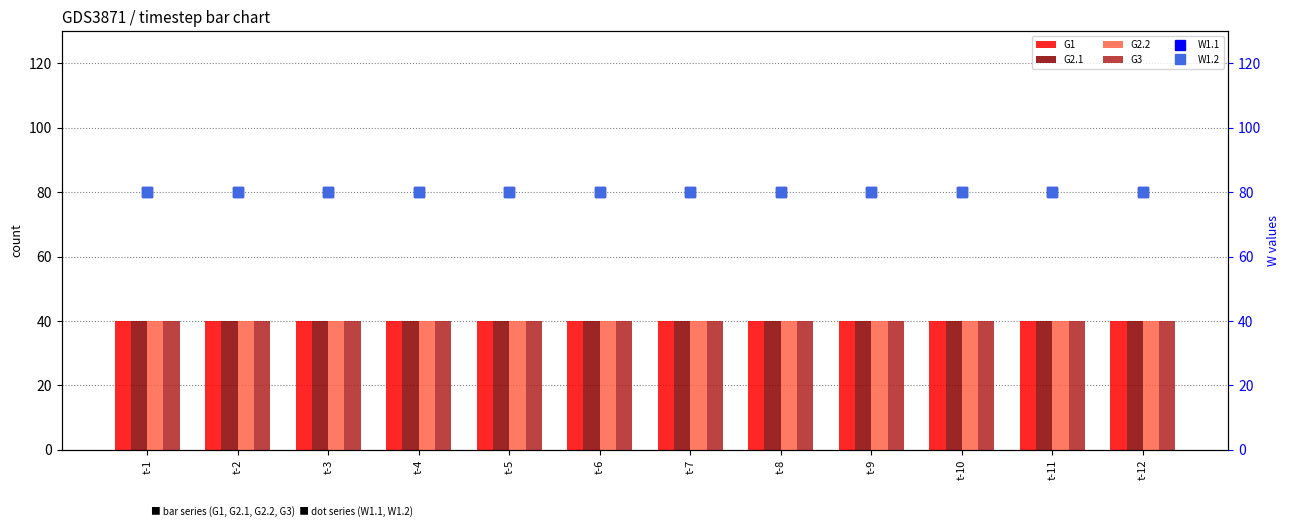

Reading right to left, what are all the values shown in this chart?

G1: t-12=40	t-11=40	t-10=40	t-9=40	t-8=40	t-7=40	t-6=40	t-5=40	t-4=40	t-3=40	t-2=40	t-1=40
G2.1: t-12=40	t-11=40	t-10=40	t-9=40	t-8=40	t-7=40	t-6=40	t-5=40	t-4=40	t-3=40	t-2=40	t-1=40
G2.2: t-12=40	t-11=40	t-10=40	t-9=40	t-8=40	t-7=40	t-6=40	t-5=40	t-4=40	t-3=40	t-2=40	t-1=40
G3: t-12=40	t-11=40	t-10=40	t-9=40	t-8=40	t-7=40	t-6=40	t-5=40	t-4=40	t-3=40	t-2=40	t-1=40
W1.1: t-12=80	t-11=80	t-10=80	t-9=80	t-8=80	t-7=80	t-6=80	t-5=80	t-4=80	t-3=80	t-2=80	t-1=80
W1.2: t-12=80	t-11=80	t-10=80	t-9=80	t-8=80	t-7=80	t-6=80	t-5=80	t-4=80	t-3=80	t-2=80	t-1=80